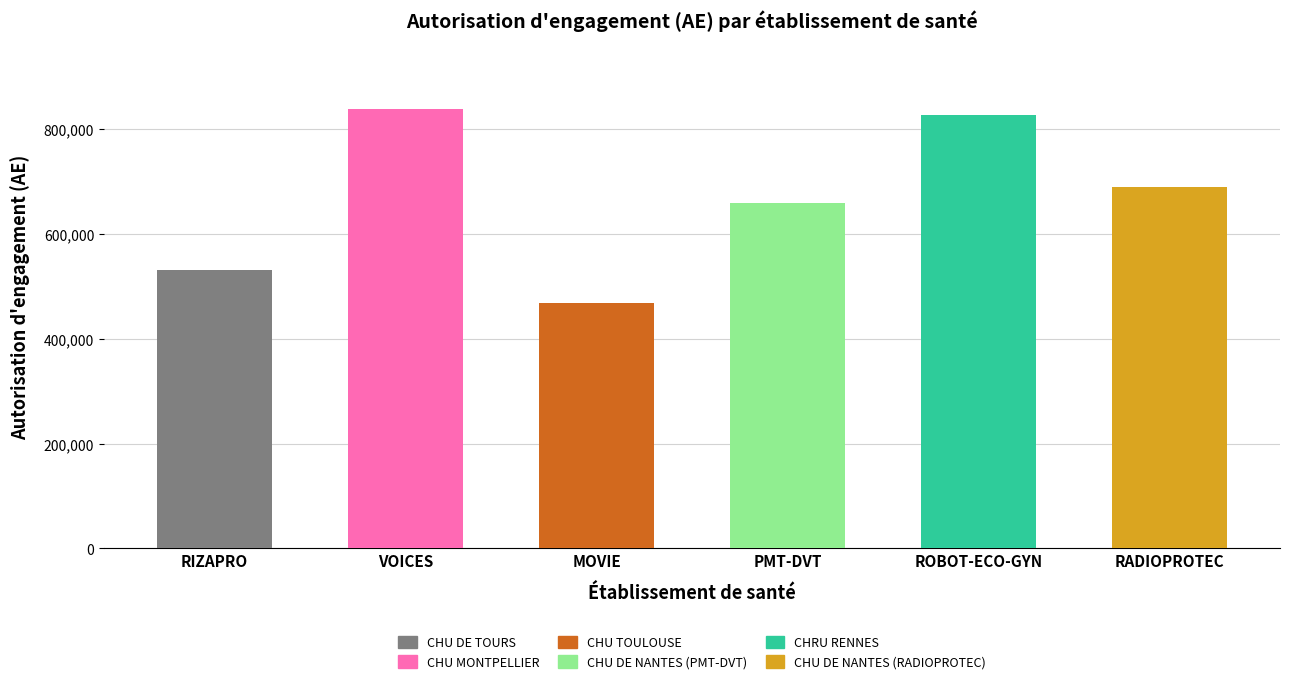

What is the label of the 3rd bar from the right?

CHU DE NANTES (PMT-DVT)